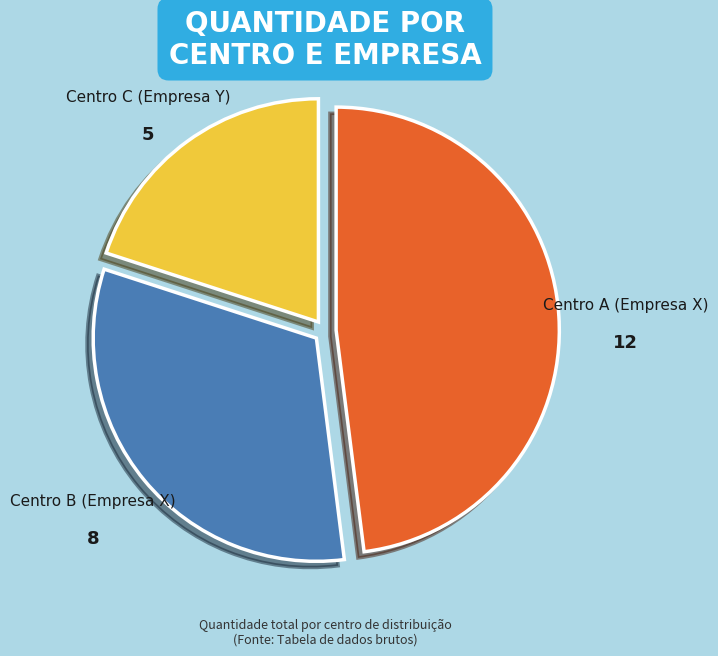

Between Centro A (Empresa X) and Centro C (Empresa Y), which is larger?

Centro A (Empresa X)